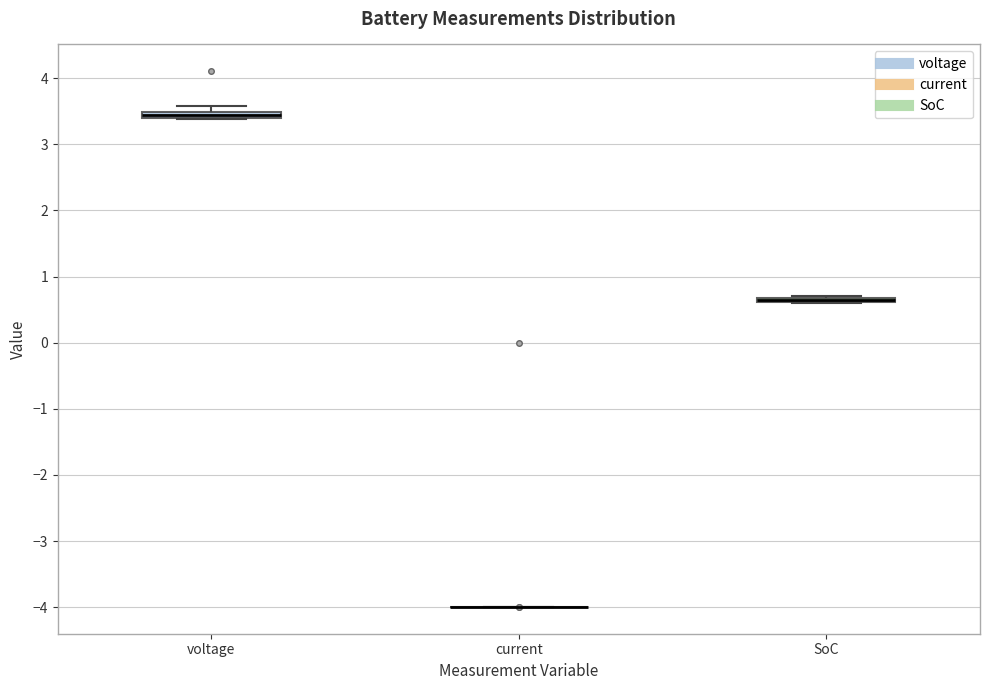

Where is the lower edge of the box for voltage on the y-axis? The values are not printed on the chart, so give them approximately, as read against the axis.

3.4